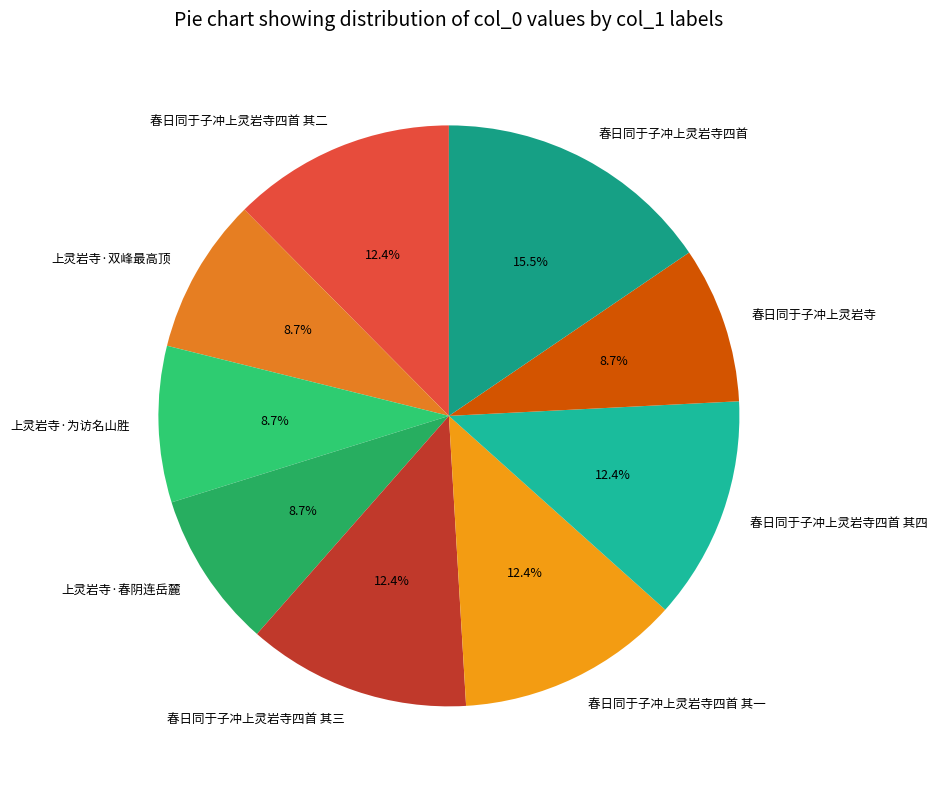

To the nearest percent, what is the combined percentage of 春日同于子冲上灵岩寺四首 其二 and 春日同于子冲上灵岩寺四首 其四?

25%